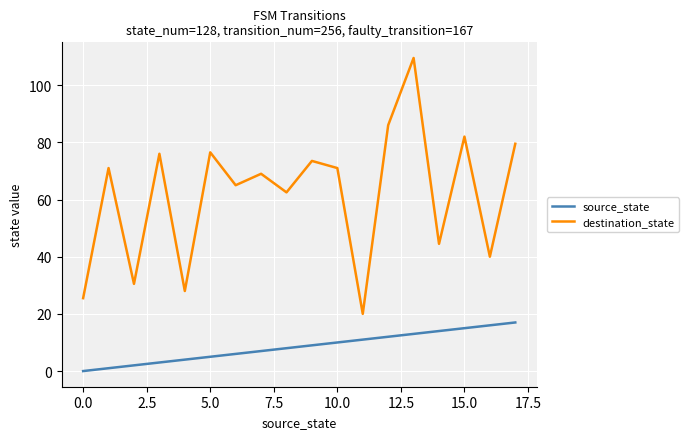

Which series has the widest spread of values?

destination_state